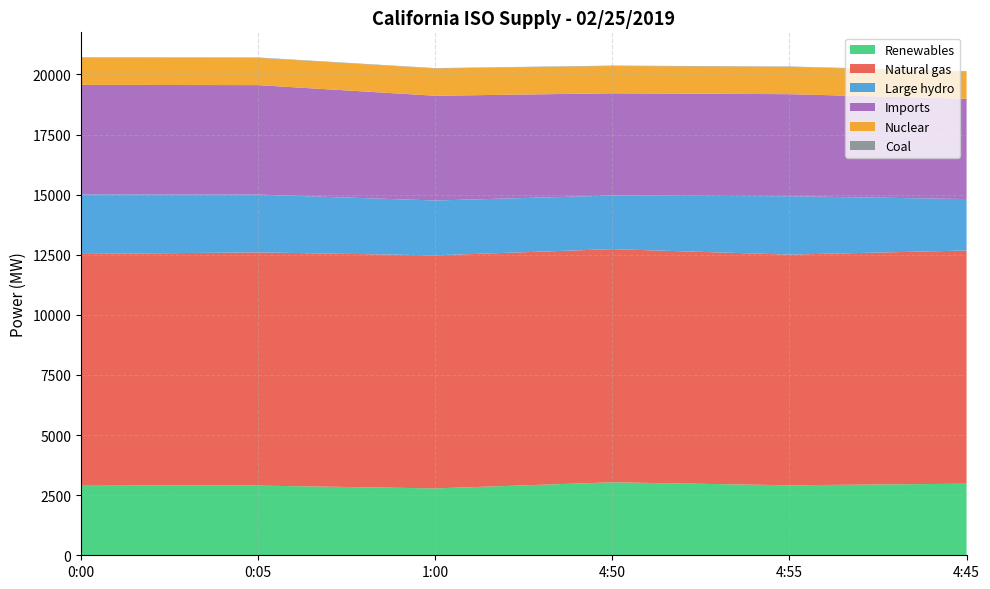

Does the chart have visible grid lines?

Yes